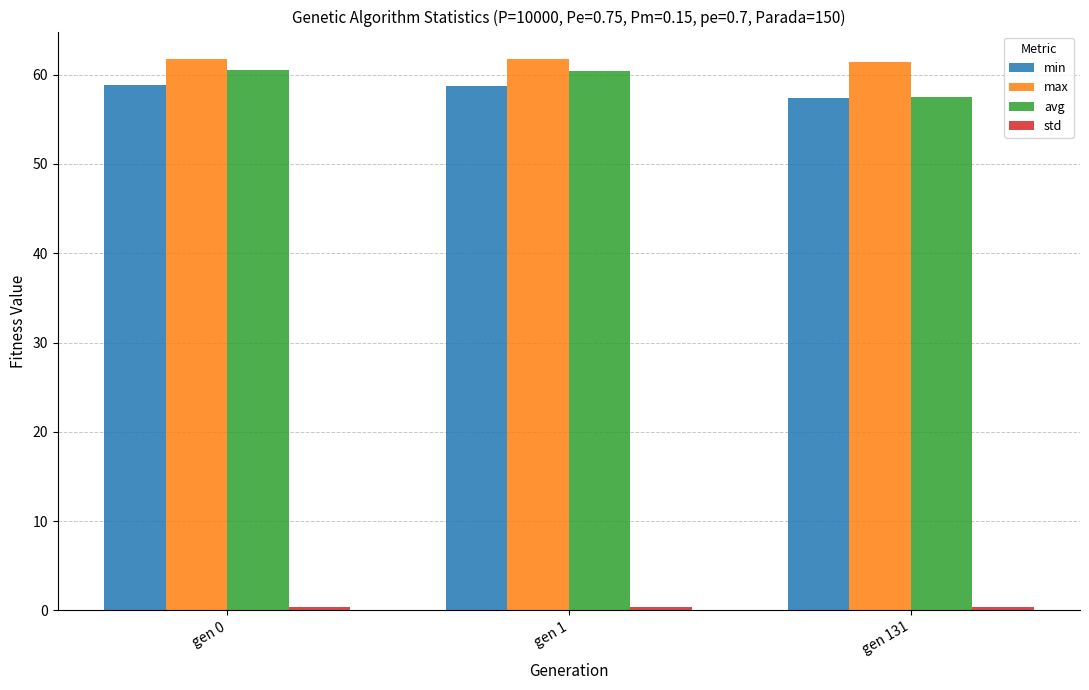

At how many categories does at least one series exceed 37?

3